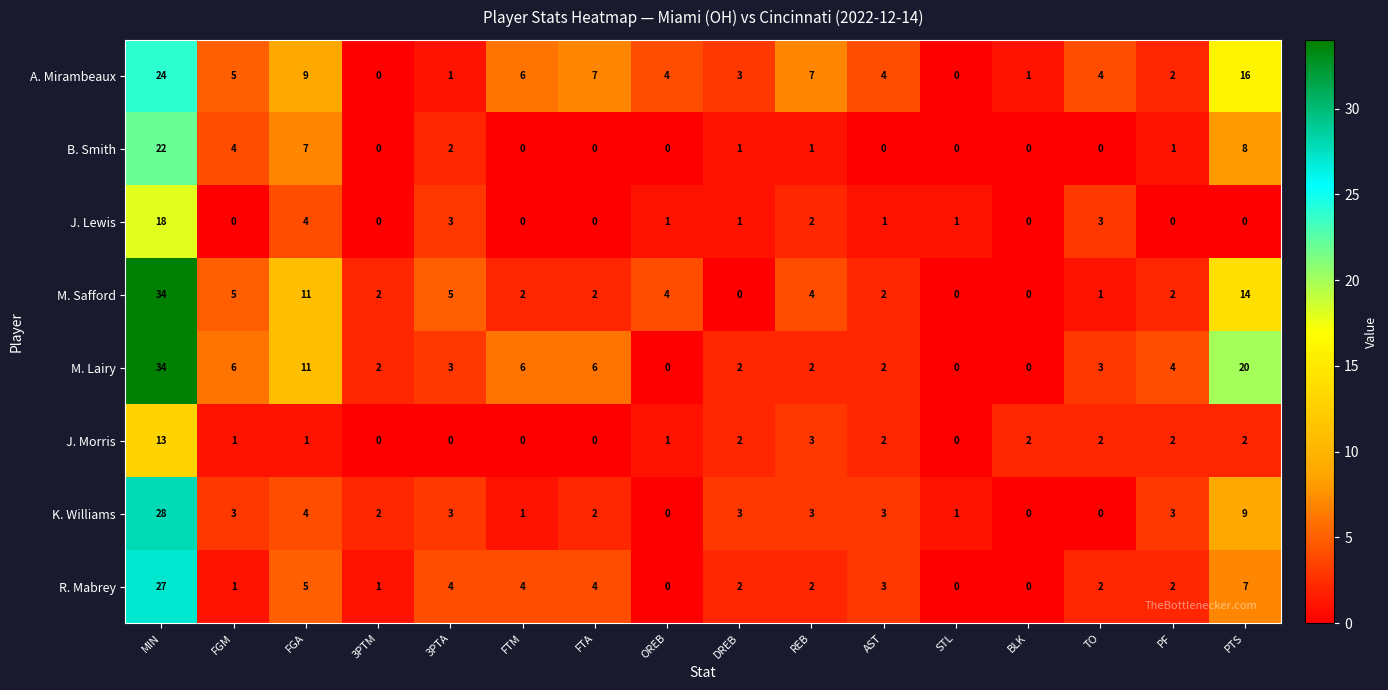

Is it true that J. Morris equals 0 at FTM?

True